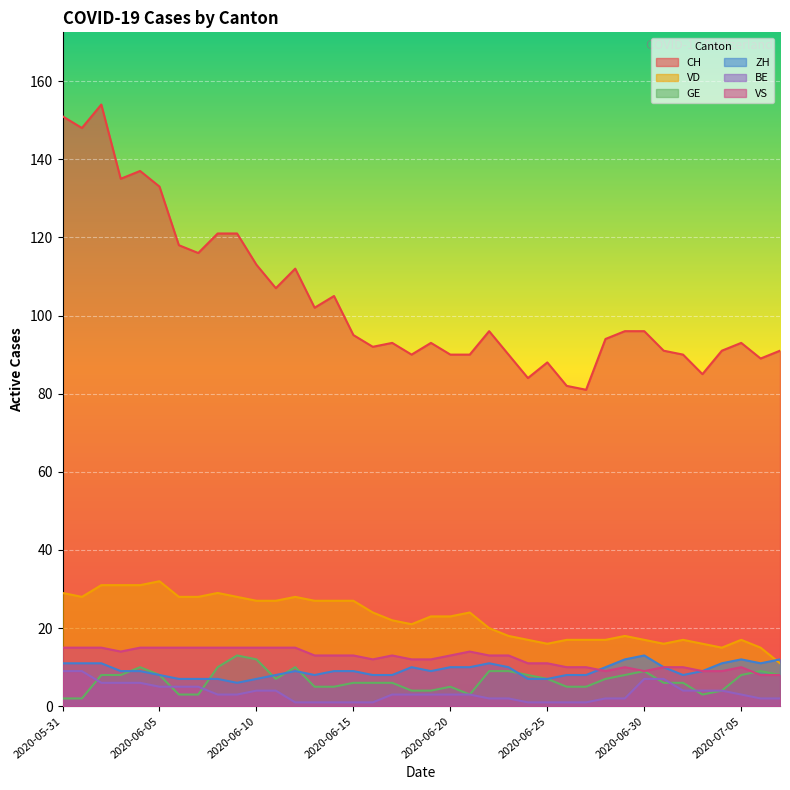

How many data points in VD are above 23?

18